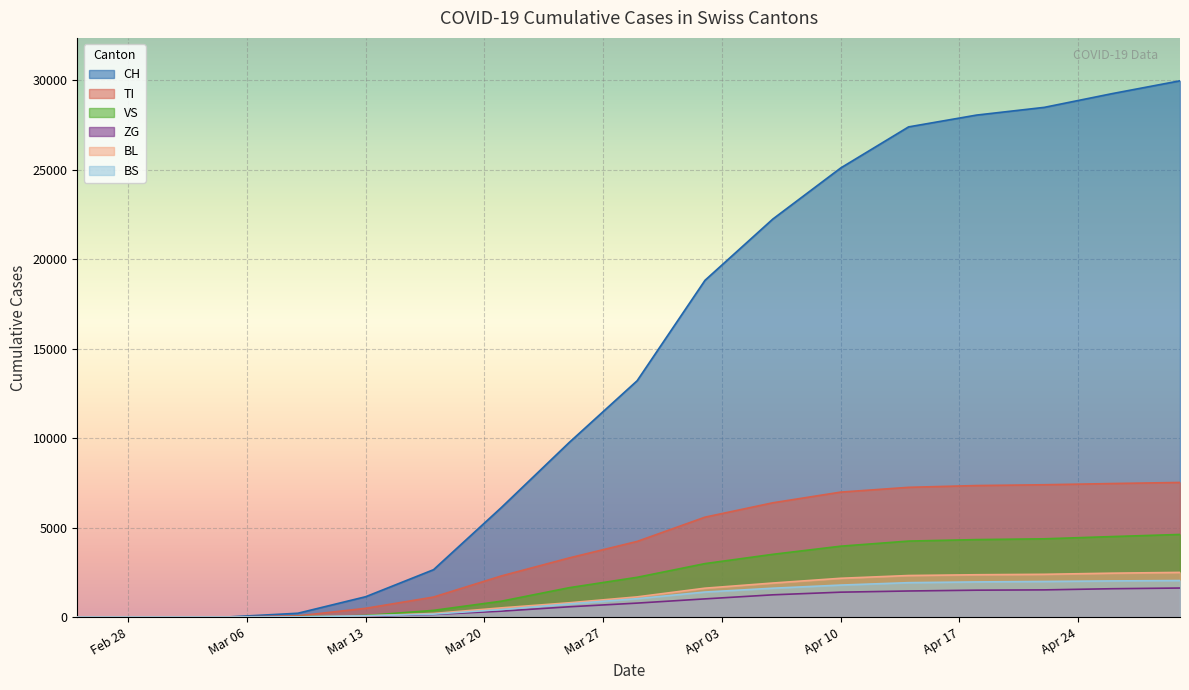

What is the difference between the highest and lowest values at 2020-04-06?

21008